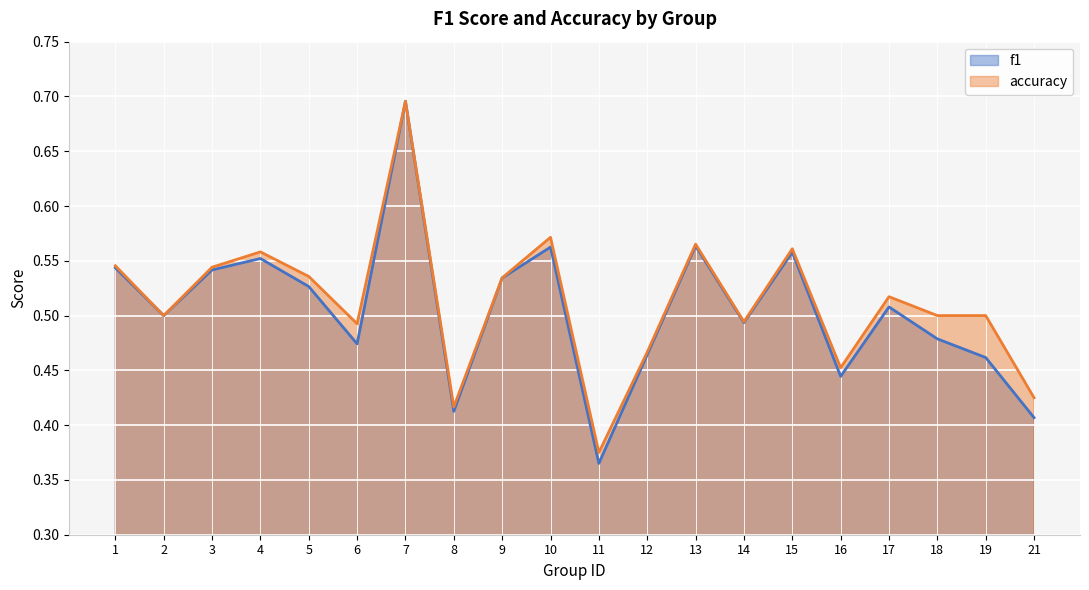

Between 11 and 5, which is larger?

5